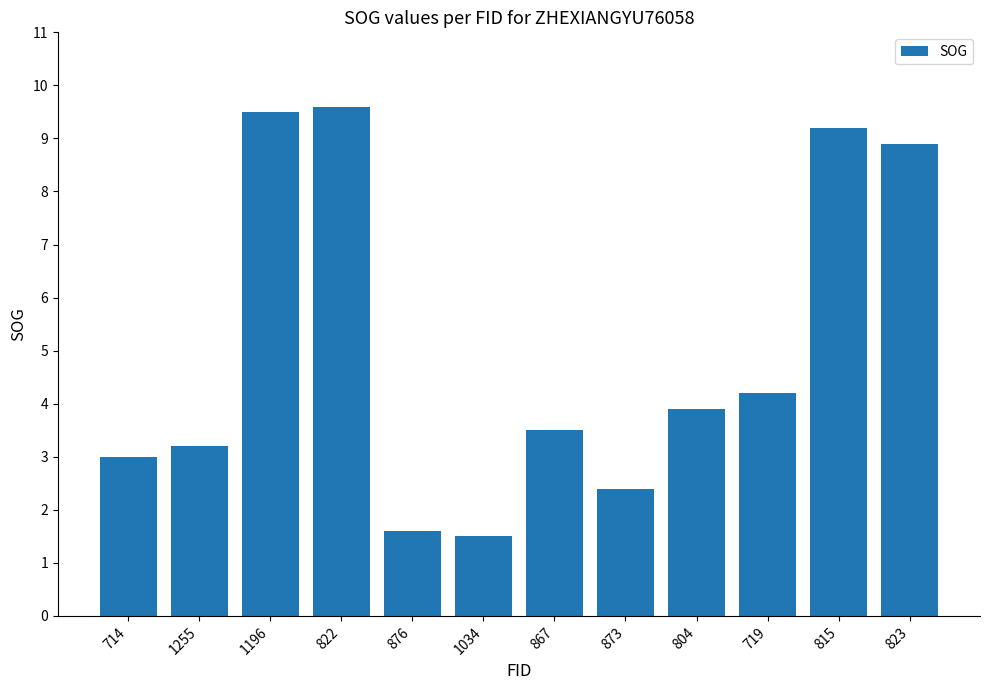

True or false: the data shows 2.4 at 822.

False